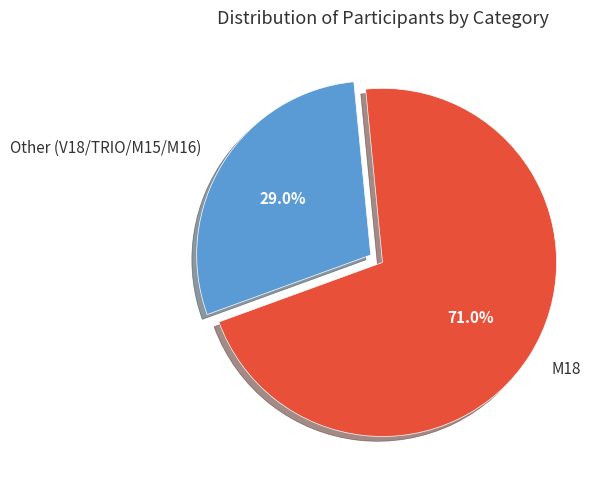

Does M18 account for over 50% of the chart?

Yes